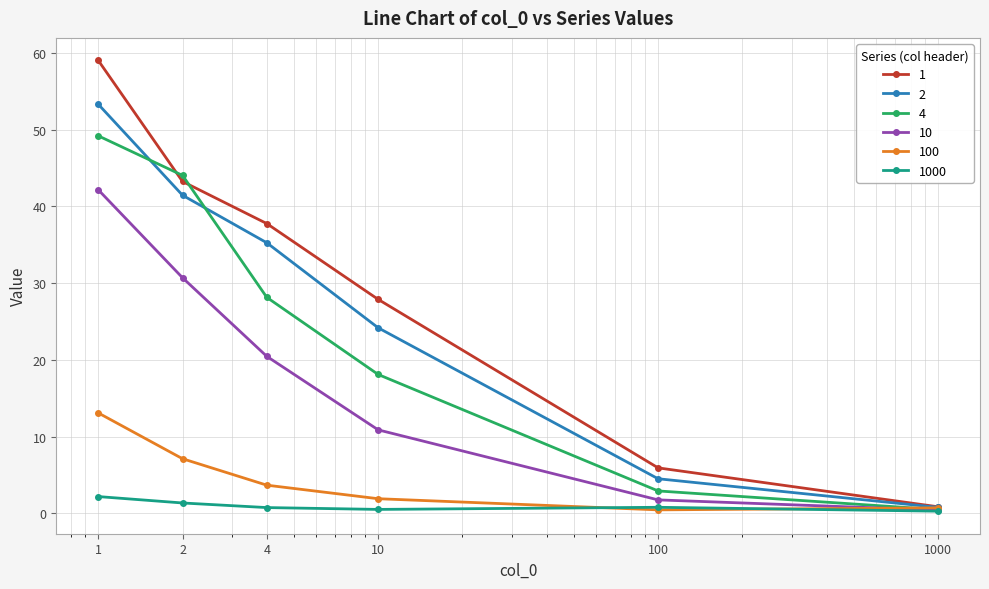

True or false: 1 has more than 1 points higher than both neighbors.

False